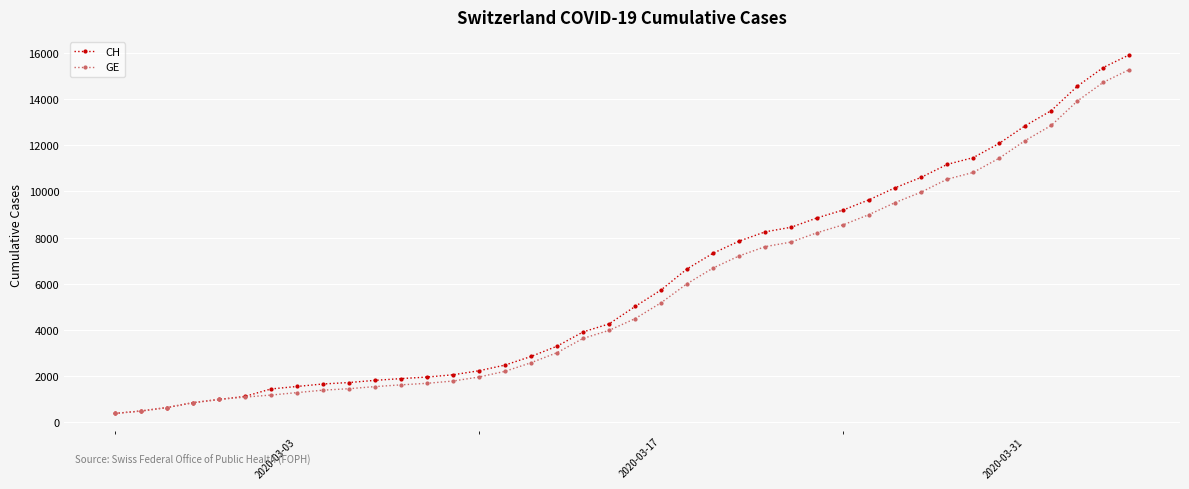

Which series has the widest spread of values?

CH